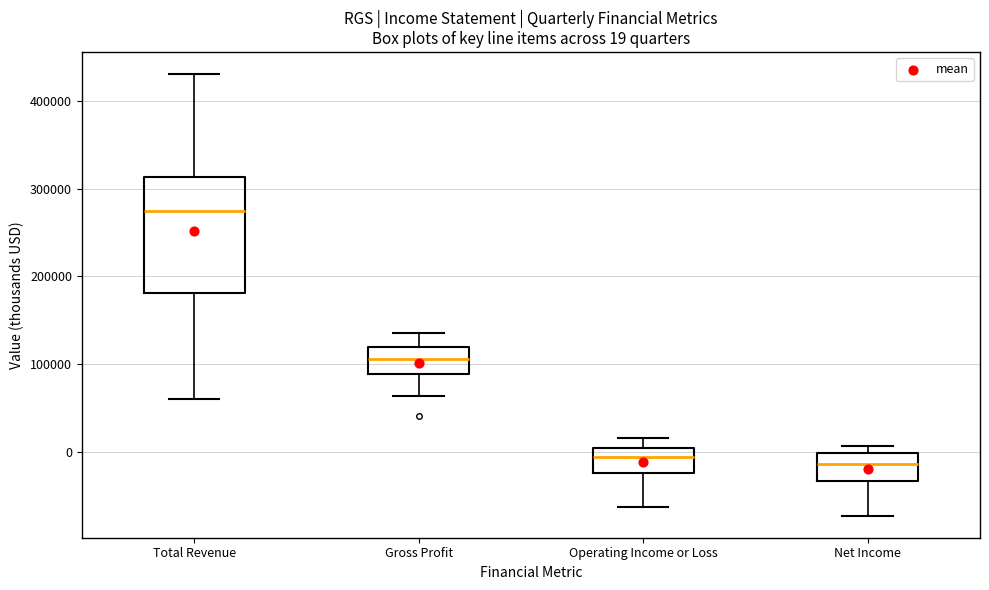

Which box is the tallest, from its lower edge to its upper edge?

Total Revenue